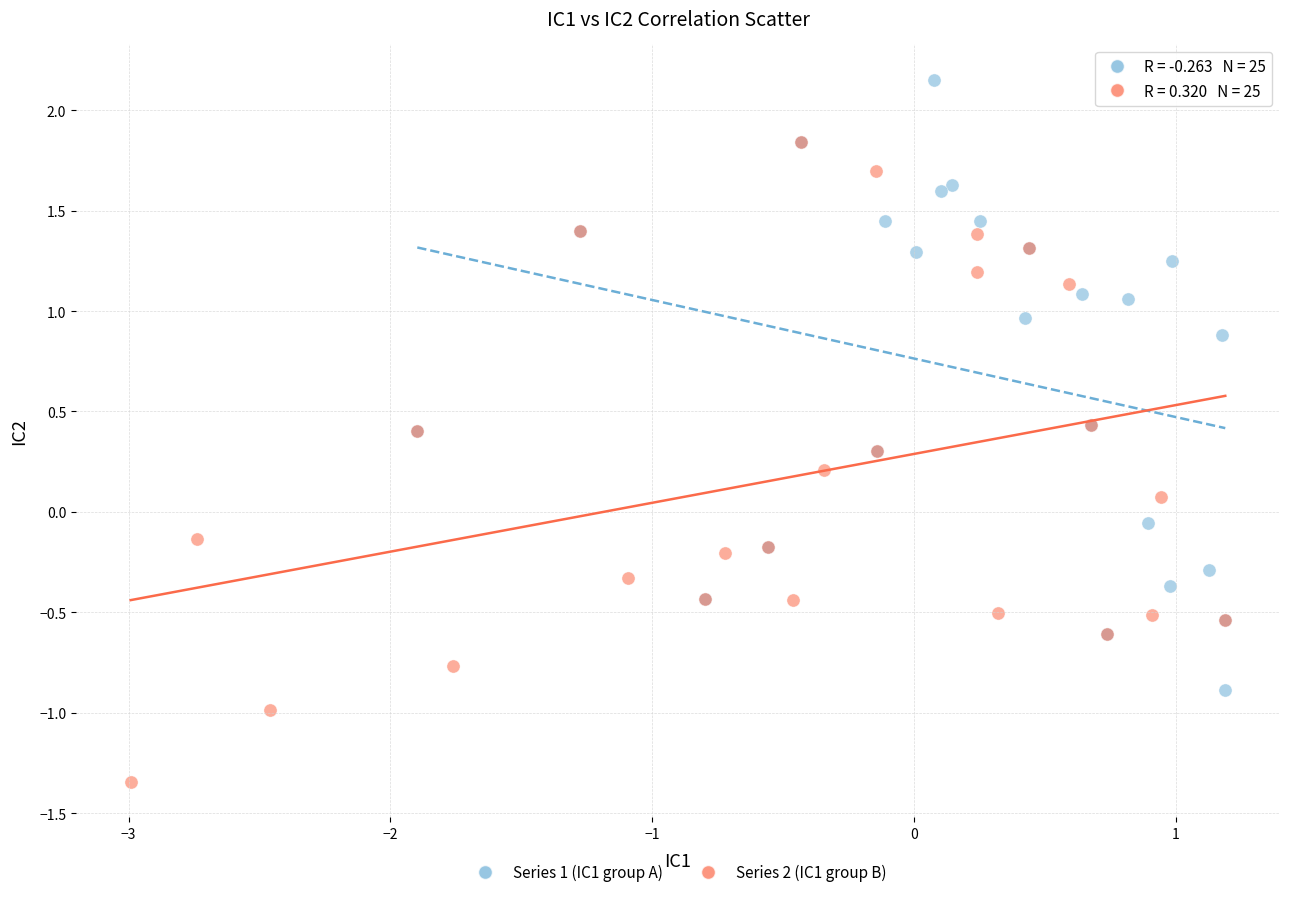

Which series reaches the minimum Y coordinate?

Series 2 (IC1 group B)